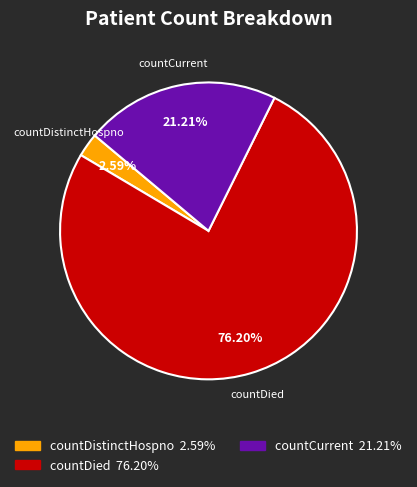

Which has a higher value, countDied or countDistinctHospno?

countDied